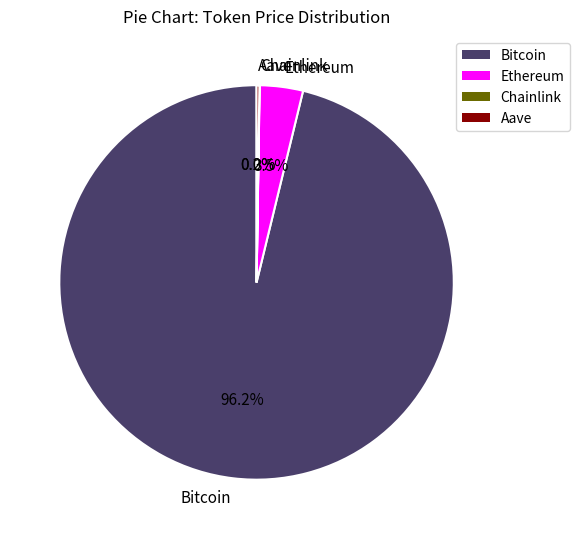

Which category has the biggest portion of the pie?

Bitcoin